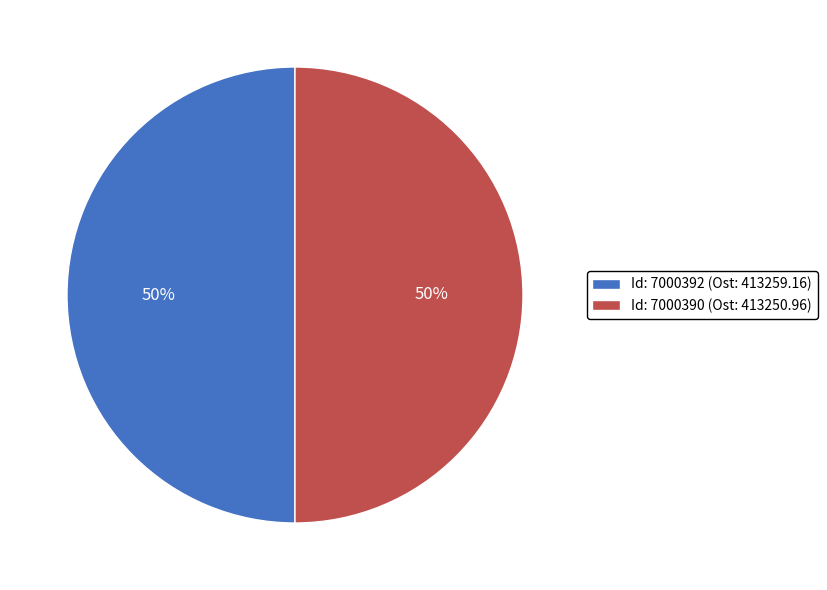

Is it true that Id: 7000390 is 56% of the pie?

False